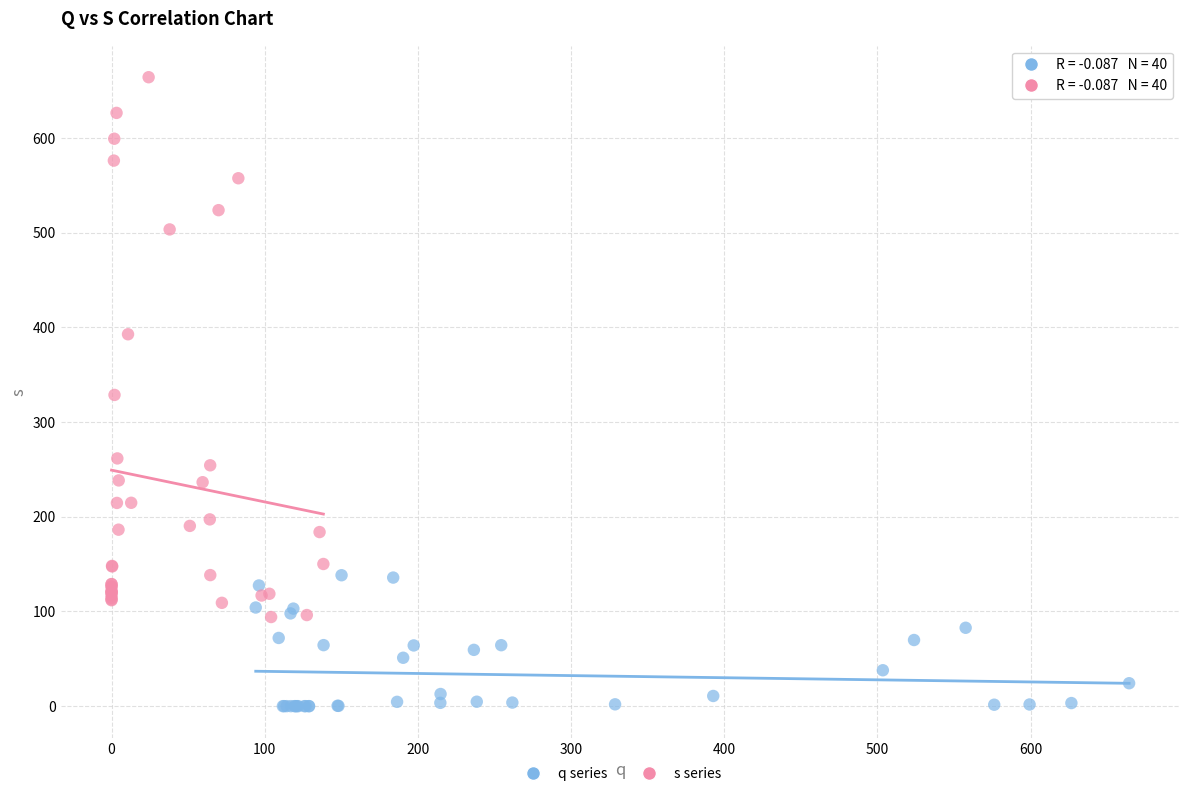

Which series contains the highest Y value?

s series